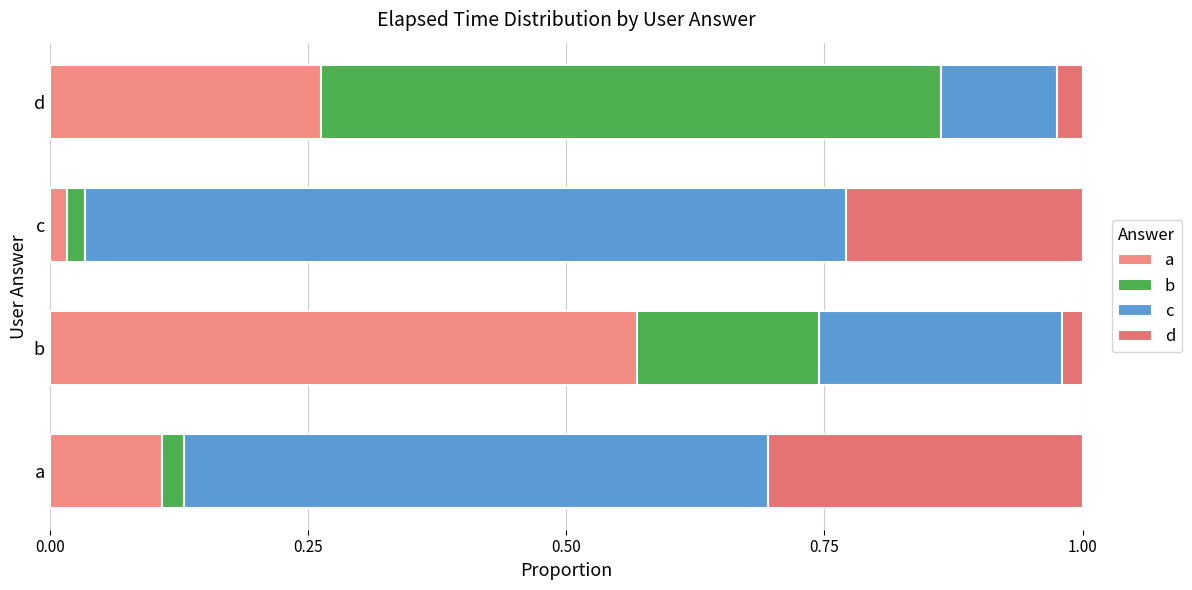

What is the difference between the maximum and minimum values in the b series?

0.6